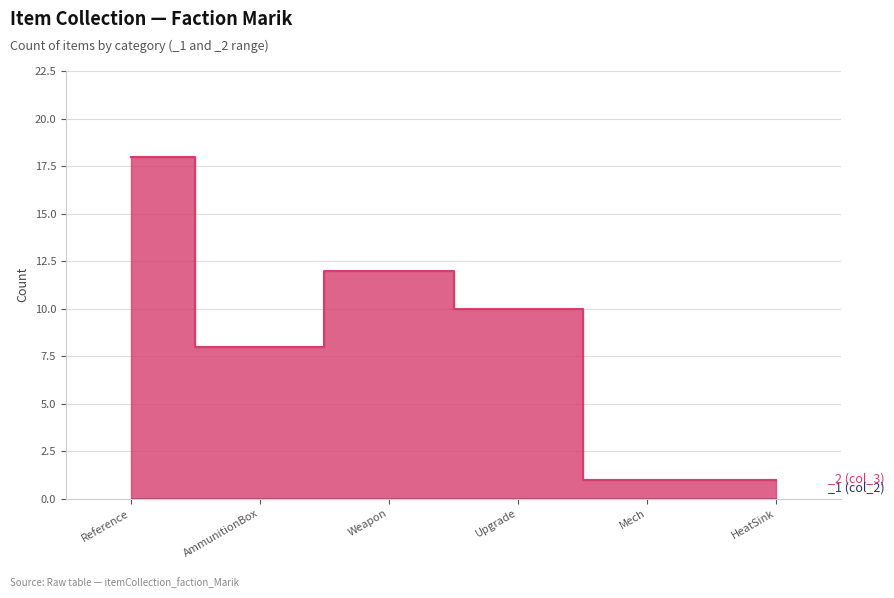

At which label does the data first exceed 10?

Reference